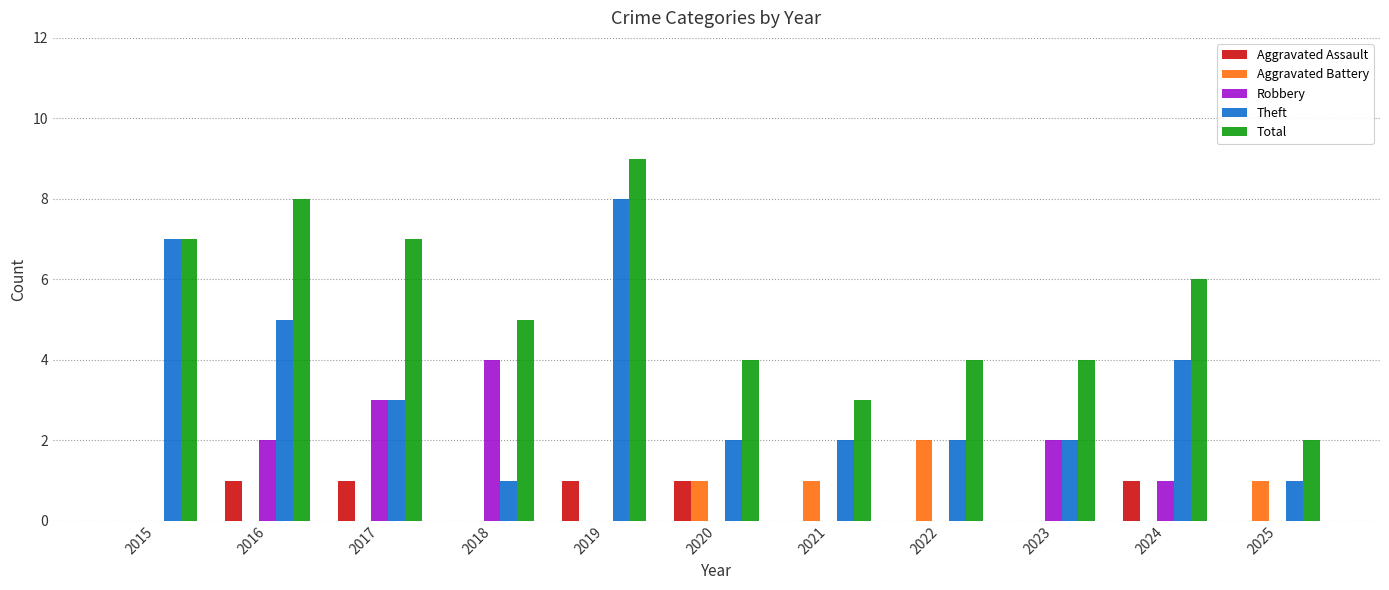

At which label does Robbery reach its peak?

2018